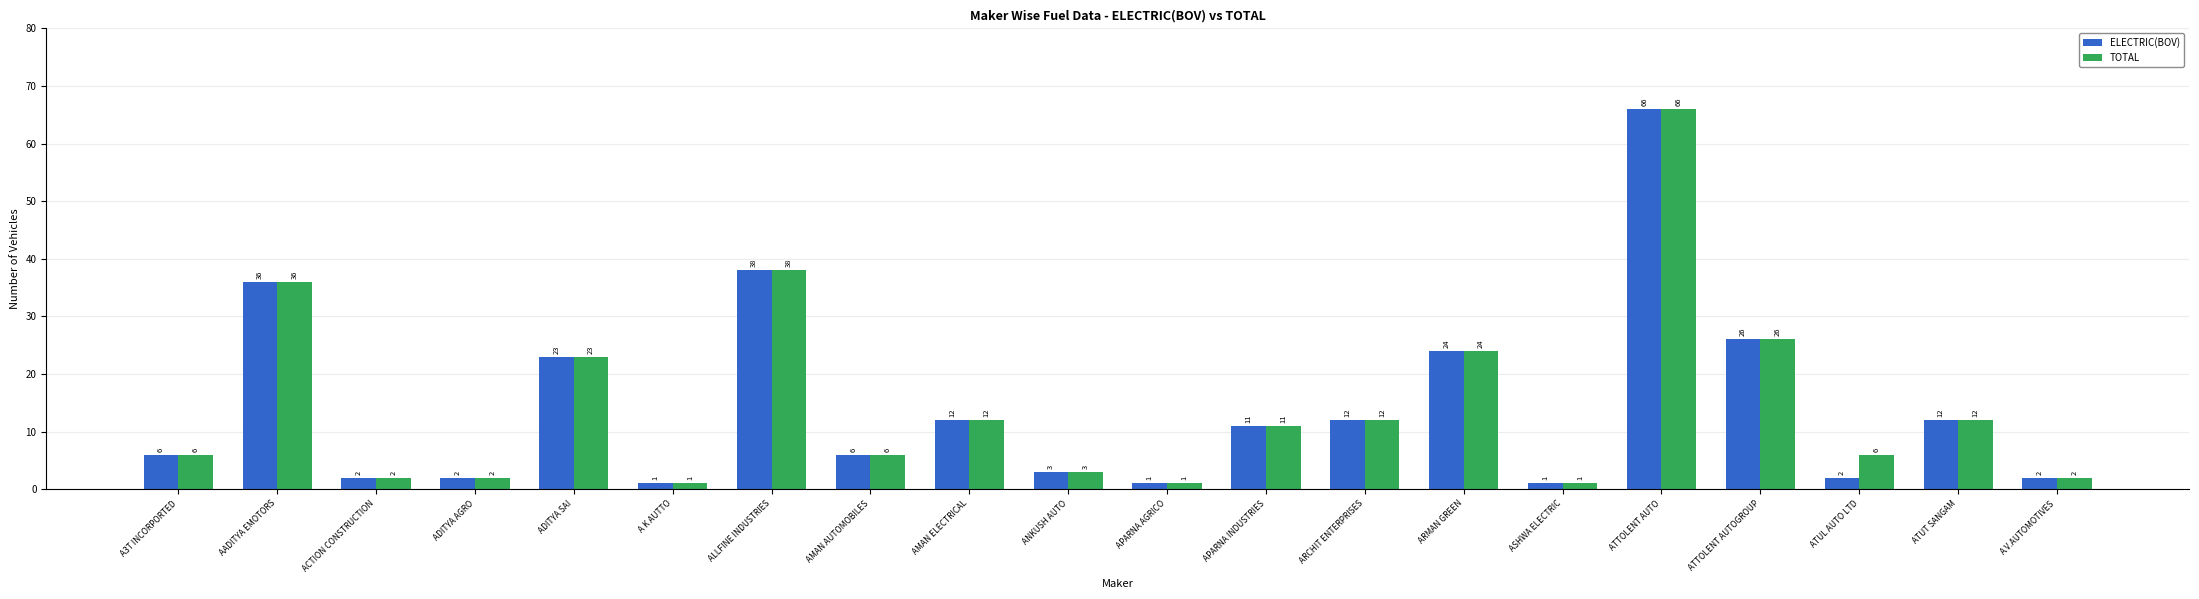

How many categories are shown in the chart?

20